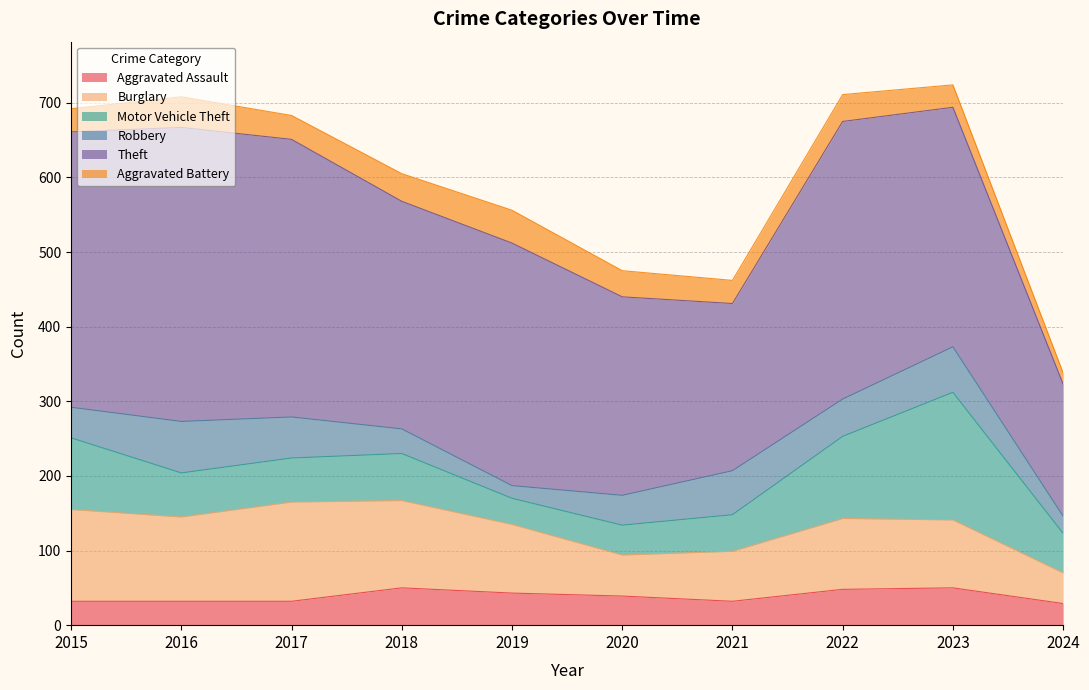

True or false: Robbery and Theft cross at least once.

False